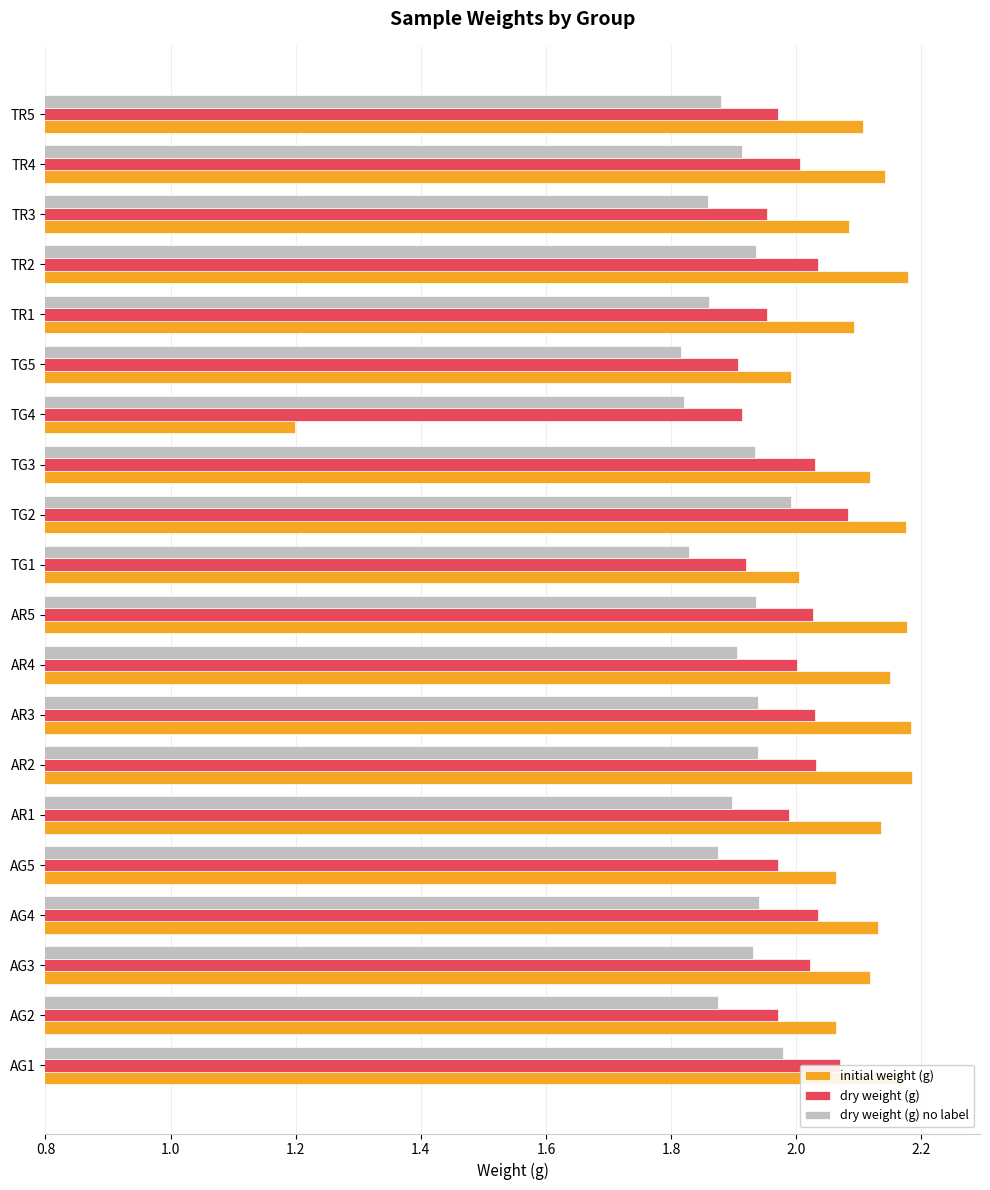

Which series has the largest range (max minus min)?

initial weight (g)